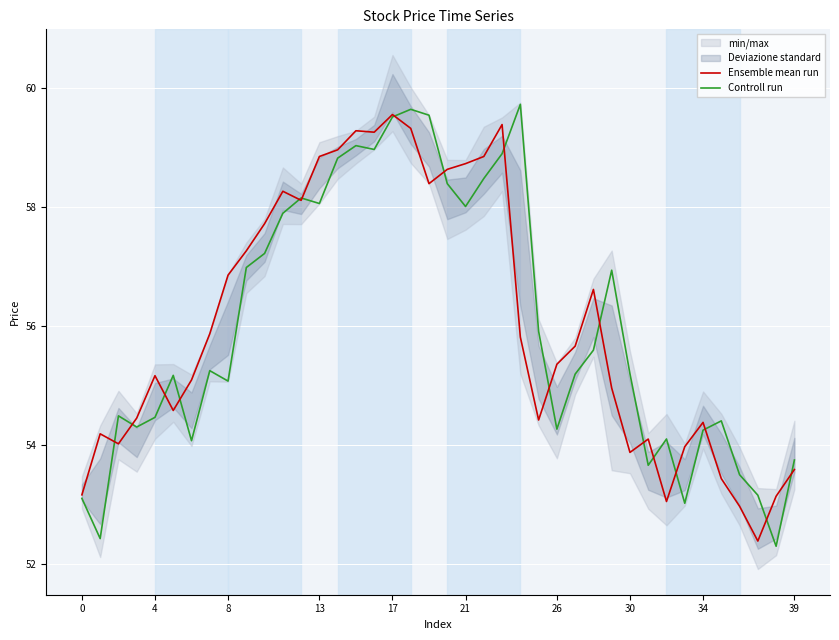

Which series has the largest range (max minus min)?

Controll run